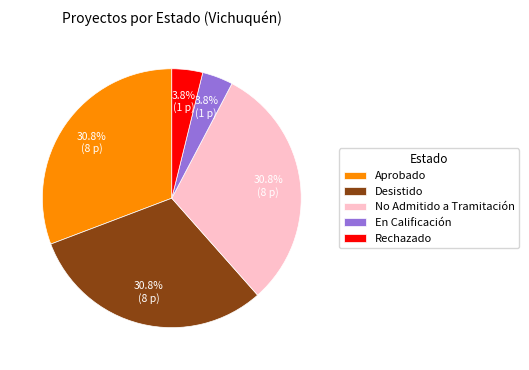

Is it true that En Calificación is 11% of the pie?

False